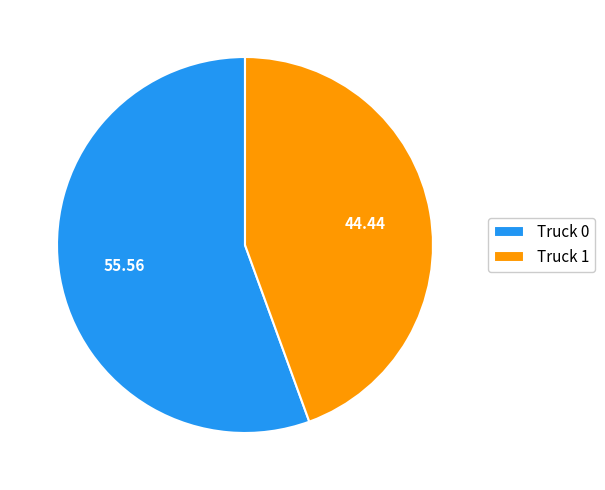

Rank the categories by value from lowest to highest.

Truck 1, Truck 0